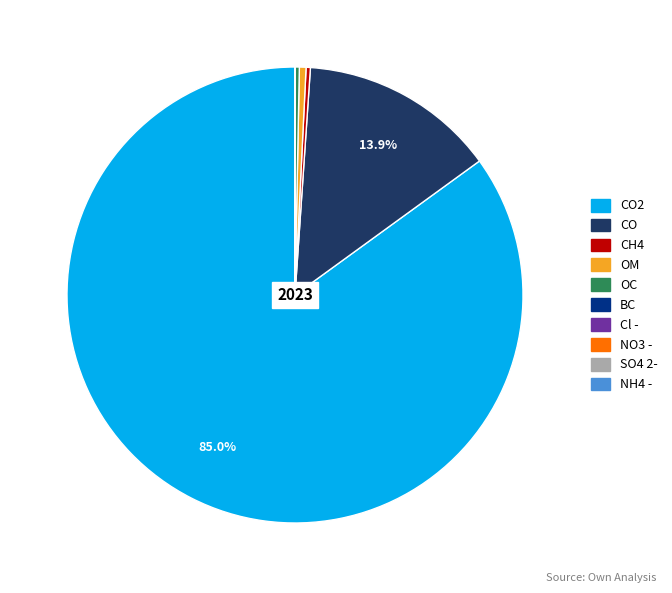

Does any single category account for the majority?

Yes